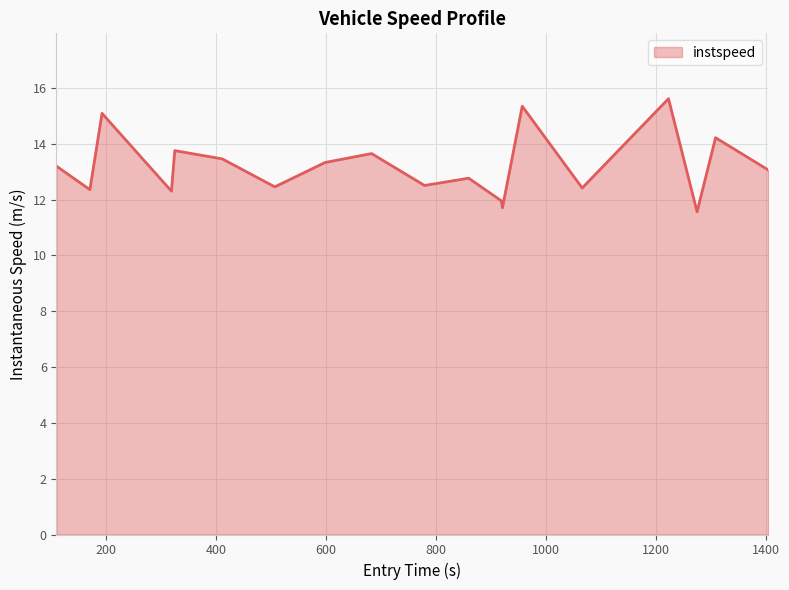

What is the difference between the maximum and minimum values?

4.1